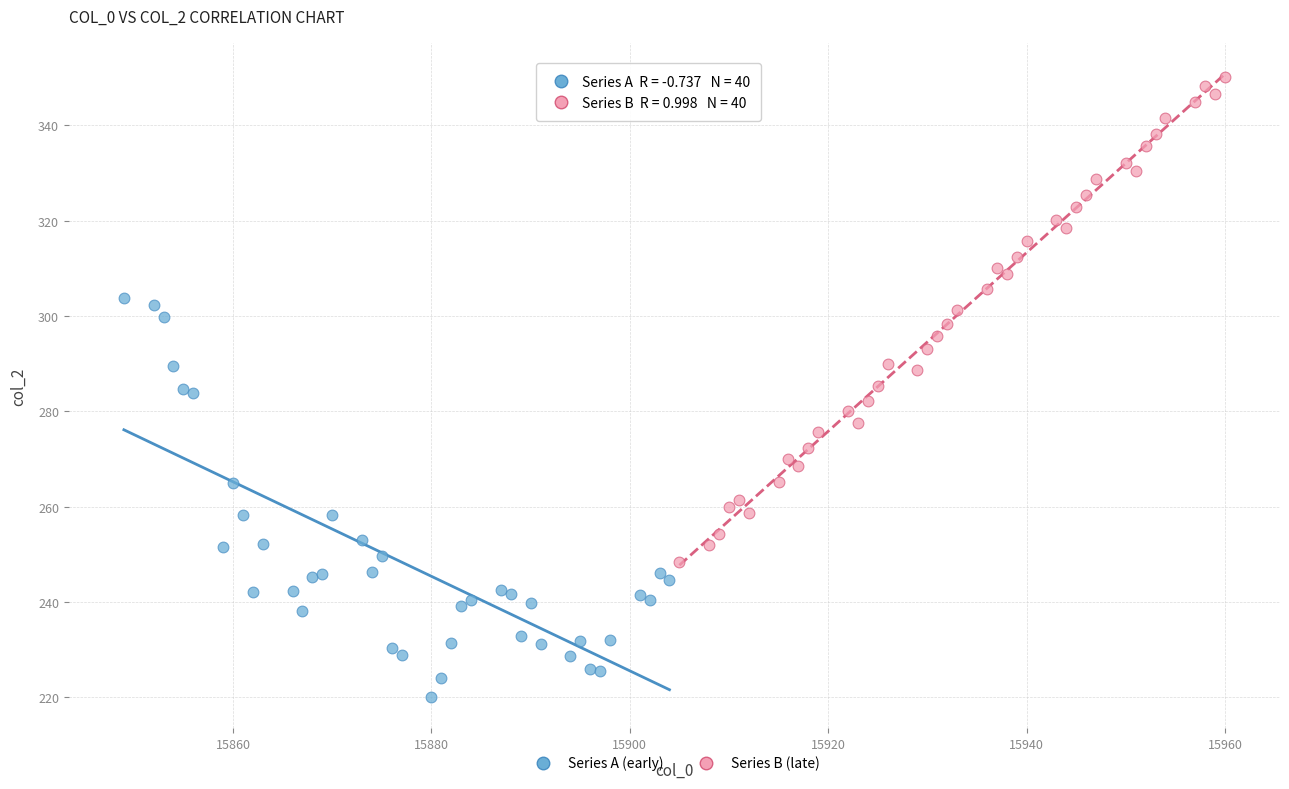

What are all the series names shown in the legend?

Series A (early), Series B (late)